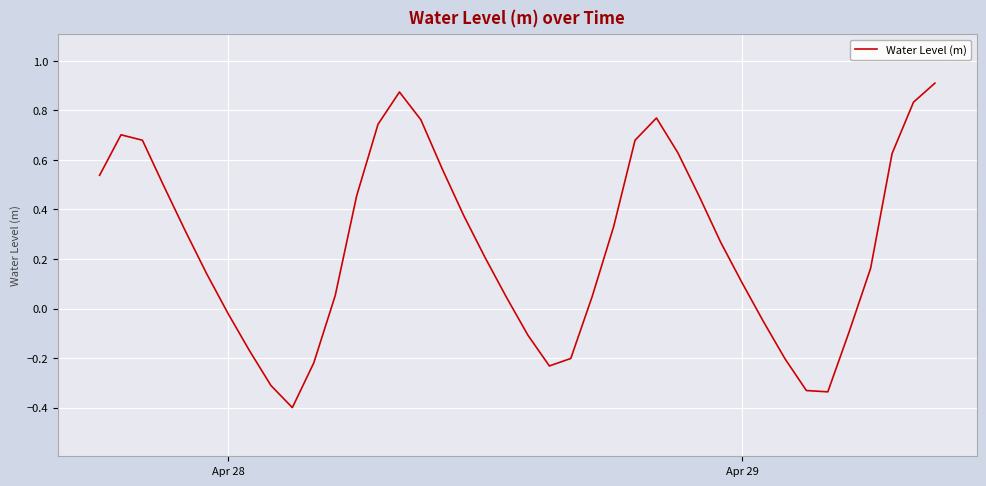

What is the smallest value displayed?

-0.4